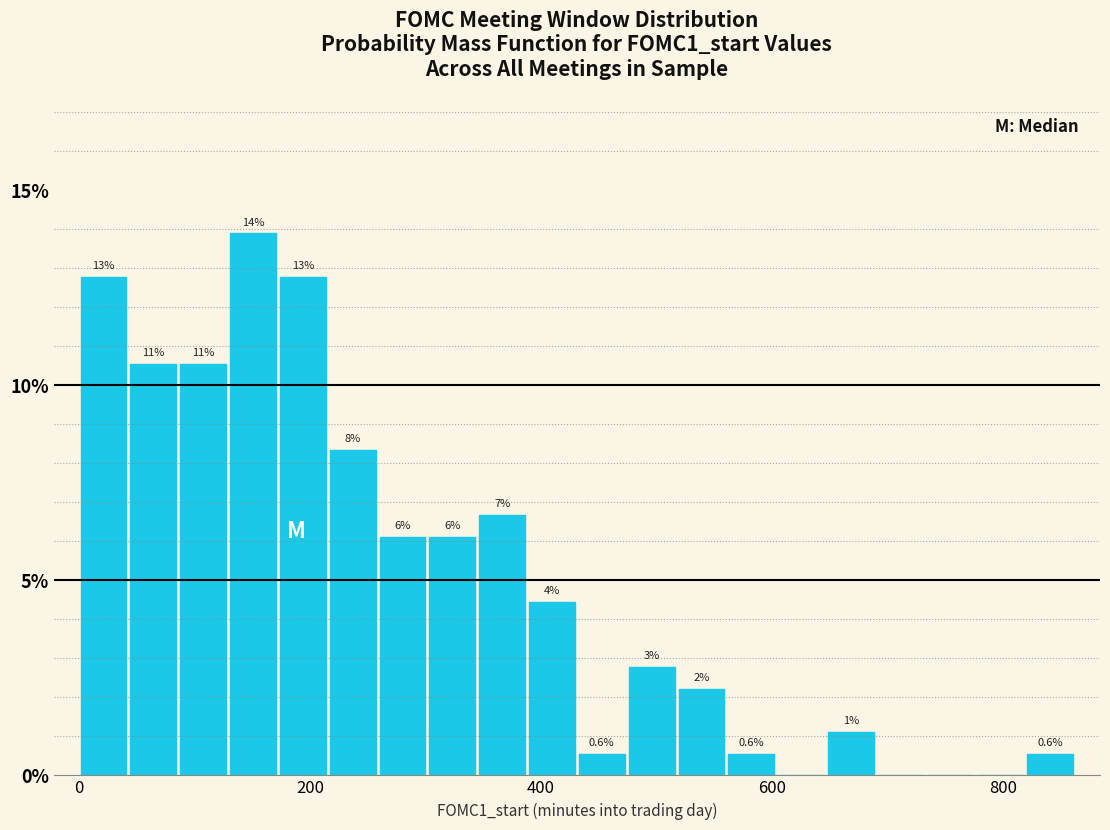

Around what value on the x-axis is the tallest bar? Give the approximate position of its centre, as read against the axis.

160